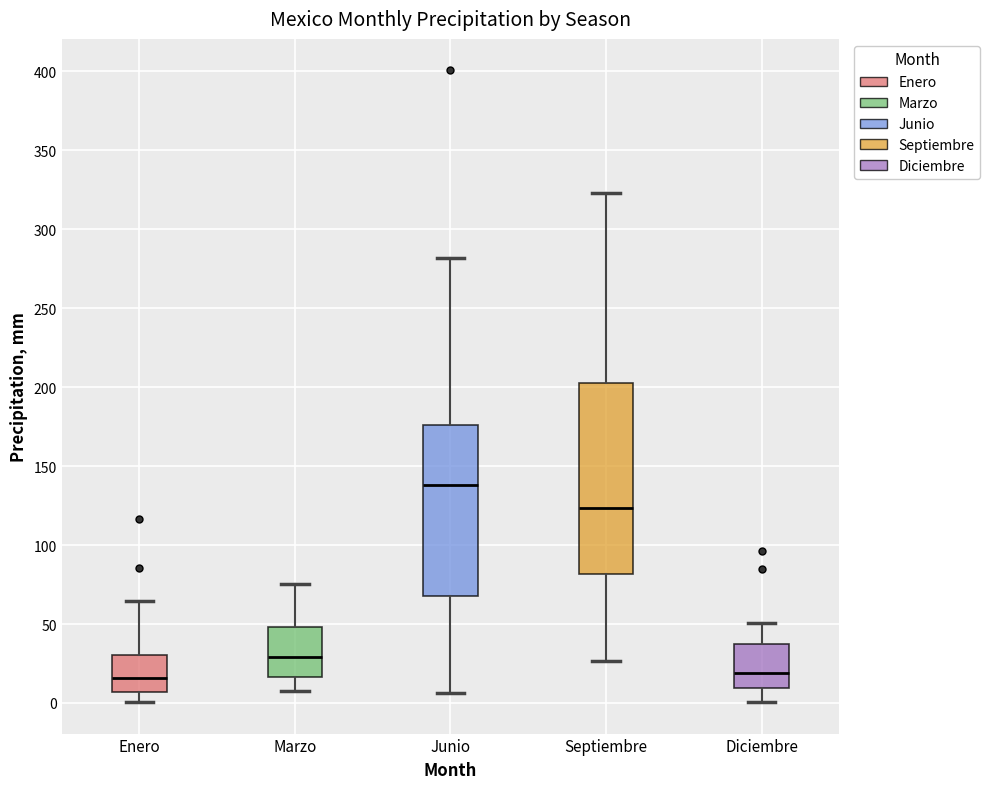

Reading left to right, read every box against the y-axis: the position of its median line, the range the box covers, and the ends of its whiskers. The values are not printed on the chart, so give them approximately, as read against the axis.

Enero: median 15, box 5 to 30, whiskers 0 to 65
Marzo: median 30, box 15 to 50, whiskers 10 to 75
Junio: median 140, box 70 to 175, whiskers 5 to 280
Septiembre: median 125, box 80 to 205, whiskers 25 to 325
Diciembre: median 20, box 10 to 35, whiskers 0 to 50